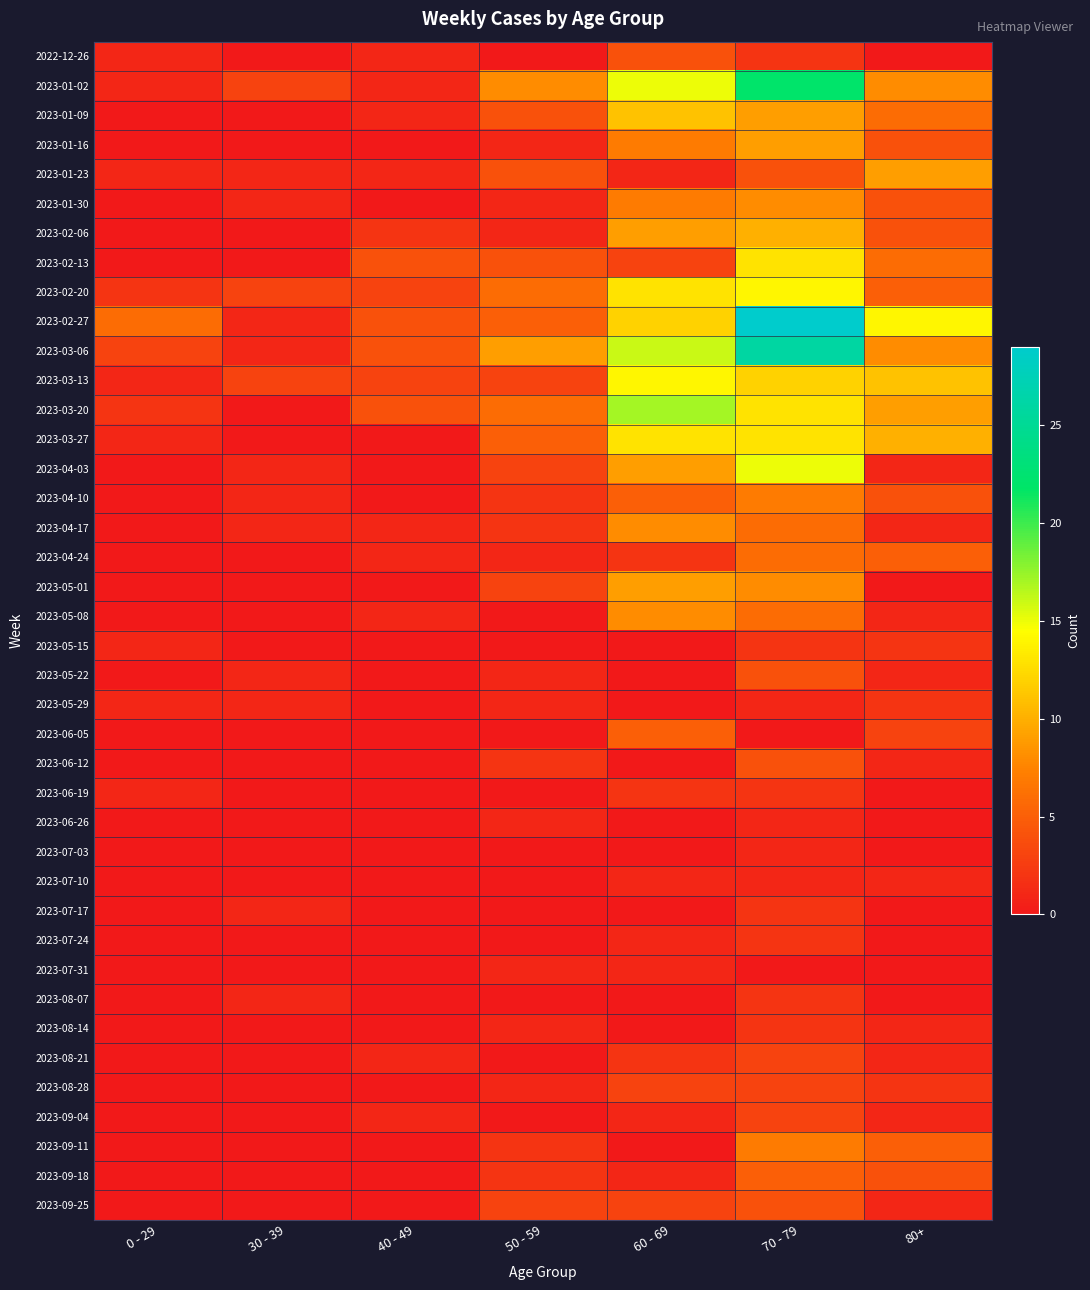

Reading left to right, extract all data points from this chart.

2022-12-26: 0 - 29=1	30 - 39=0	40 - 49=1	50 - 59=0	60 - 69=4	70 - 79=2	80+=0
2023-01-02: 0 - 29=1	30 - 39=3	40 - 49=1	50 - 59=8	60 - 69=15	70 - 79=22	80+=8
2023-01-09: 0 - 29=0	30 - 39=0	40 - 49=1	50 - 59=4	60 - 69=11	70 - 79=9	80+=6
2023-01-16: 0 - 29=0	30 - 39=0	40 - 49=0	50 - 59=1	60 - 69=7	70 - 79=9	80+=4
2023-01-23: 0 - 29=1	30 - 39=1	40 - 49=1	50 - 59=4	60 - 69=1	70 - 79=4	80+=9
2023-01-30: 0 - 29=0	30 - 39=1	40 - 49=0	50 - 59=1	60 - 69=7	70 - 79=8	80+=4
2023-02-06: 0 - 29=0	30 - 39=0	40 - 49=2	50 - 59=1	60 - 69=9	70 - 79=10	80+=4
2023-02-13: 0 - 29=0	30 - 39=0	40 - 49=4	50 - 59=4	60 - 69=3	70 - 79=13	80+=6
2023-02-20: 0 - 29=2	30 - 39=3	40 - 49=3	50 - 59=6	60 - 69=13	70 - 79=14	80+=5
2023-02-27: 0 - 29=6	30 - 39=1	40 - 49=4	50 - 59=5	60 - 69=12	70 - 79=29	80+=14
2023-03-06: 0 - 29=3	30 - 39=1	40 - 49=4	50 - 59=9	60 - 69=16	70 - 79=26	80+=8
2023-03-13: 0 - 29=1	30 - 39=3	40 - 49=3	50 - 59=3	60 - 69=14	70 - 79=12	80+=11
2023-03-20: 0 - 29=2	30 - 39=0	40 - 49=4	50 - 59=6	60 - 69=17	70 - 79=13	80+=9
2023-03-27: 0 - 29=1	30 - 39=0	40 - 49=0	50 - 59=5	60 - 69=13	70 - 79=13	80+=10
2023-04-03: 0 - 29=0	30 - 39=1	40 - 49=0	50 - 59=3	60 - 69=9	70 - 79=15	80+=1
2023-04-10: 0 - 29=0	30 - 39=1	40 - 49=0	50 - 59=2	60 - 69=5	70 - 79=7	80+=4
2023-04-17: 0 - 29=0	30 - 39=1	40 - 49=1	50 - 59=2	60 - 69=8	70 - 79=6	80+=1
2023-04-24: 0 - 29=0	30 - 39=0	40 - 49=1	50 - 59=1	60 - 69=2	70 - 79=6	80+=5
2023-05-01: 0 - 29=0	30 - 39=0	40 - 49=0	50 - 59=3	60 - 69=9	70 - 79=8	80+=0
2023-05-08: 0 - 29=0	30 - 39=0	40 - 49=1	50 - 59=0	60 - 69=8	70 - 79=6	80+=1
2023-05-15: 0 - 29=1	30 - 39=0	40 - 49=0	50 - 59=0	60 - 69=0	70 - 79=2	80+=2
2023-05-22: 0 - 29=0	30 - 39=1	40 - 49=0	50 - 59=1	60 - 69=0	70 - 79=4	80+=1
2023-05-29: 0 - 29=1	30 - 39=1	40 - 49=0	50 - 59=1	60 - 69=0	70 - 79=1	80+=2
2023-06-05: 0 - 29=0	30 - 39=0	40 - 49=0	50 - 59=0	60 - 69=5	70 - 79=0	80+=3
2023-06-12: 0 - 29=0	30 - 39=0	40 - 49=0	50 - 59=2	60 - 69=0	70 - 79=4	80+=1
2023-06-19: 0 - 29=1	30 - 39=0	40 - 49=0	50 - 59=0	60 - 69=2	70 - 79=2	80+=0
2023-06-26: 0 - 29=0	30 - 39=0	40 - 49=0	50 - 59=1	60 - 69=0	70 - 79=1	80+=0
2023-07-03: 0 - 29=0	30 - 39=0	40 - 49=0	50 - 59=0	60 - 69=0	70 - 79=1	80+=0
2023-07-10: 0 - 29=0	30 - 39=0	40 - 49=0	50 - 59=0	60 - 69=1	70 - 79=1	80+=1
2023-07-17: 0 - 29=0	30 - 39=1	40 - 49=0	50 - 59=0	60 - 69=0	70 - 79=2	80+=0
2023-07-24: 0 - 29=0	30 - 39=0	40 - 49=0	50 - 59=0	60 - 69=1	70 - 79=2	80+=0
2023-07-31: 0 - 29=0	30 - 39=0	40 - 49=0	50 - 59=1	60 - 69=1	70 - 79=0	80+=0
2023-08-07: 0 - 29=0	30 - 39=1	40 - 49=0	50 - 59=0	60 - 69=0	70 - 79=2	80+=0
2023-08-14: 0 - 29=0	30 - 39=0	40 - 49=0	50 - 59=1	60 - 69=0	70 - 79=2	80+=1
2023-08-21: 0 - 29=0	30 - 39=0	40 - 49=1	50 - 59=0	60 - 69=2	70 - 79=3	80+=1
2023-08-28: 0 - 29=0	30 - 39=0	40 - 49=0	50 - 59=1	60 - 69=3	70 - 79=3	80+=2
2023-09-04: 0 - 29=0	30 - 39=0	40 - 49=1	50 - 59=0	60 - 69=1	70 - 79=3	80+=1
2023-09-11: 0 - 29=0	30 - 39=0	40 - 49=0	50 - 59=2	60 - 69=0	70 - 79=7	80+=5
2023-09-18: 0 - 29=0	30 - 39=0	40 - 49=0	50 - 59=2	60 - 69=1	70 - 79=5	80+=4
2023-09-25: 0 - 29=0	30 - 39=0	40 - 49=0	50 - 59=3	60 - 69=3	70 - 79=4	80+=1